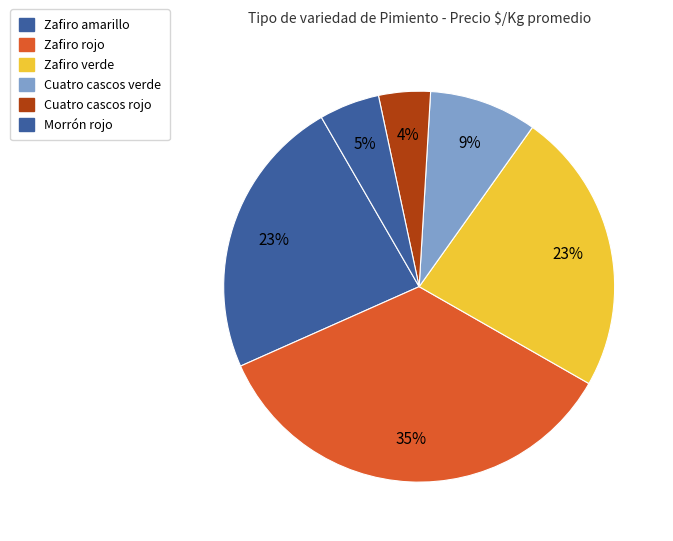

What percentage is the Zafiro verde slice, to the nearest percent?

23%